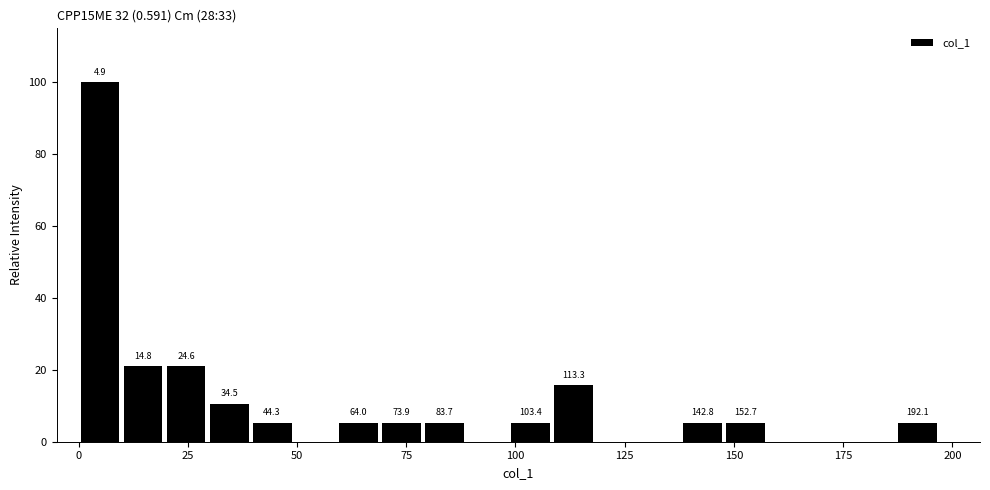

Read against the x-axis, roughly where is the centre of the tallest bar?

5